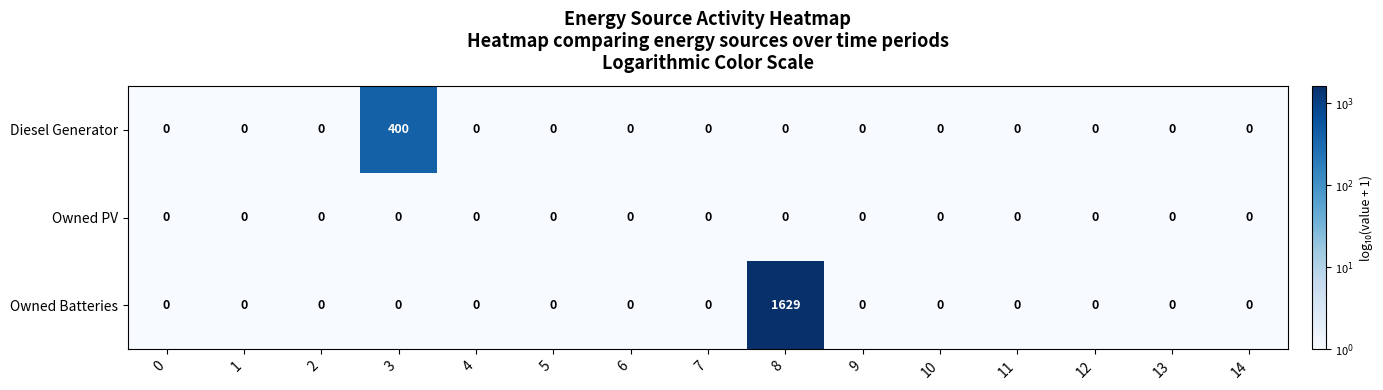

What is the maximum value shown in the chart?

1629